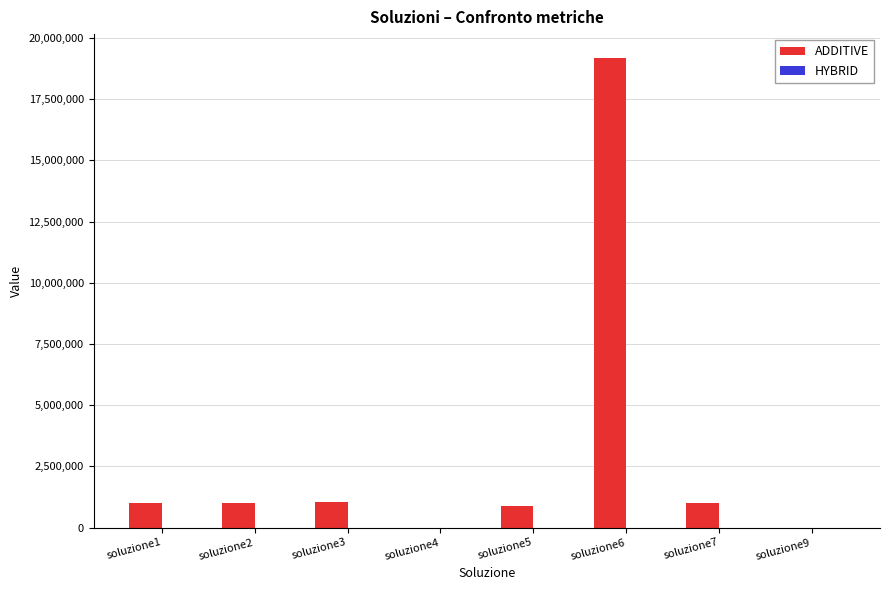

At which category is the sum across all series the highest?

soluzione6